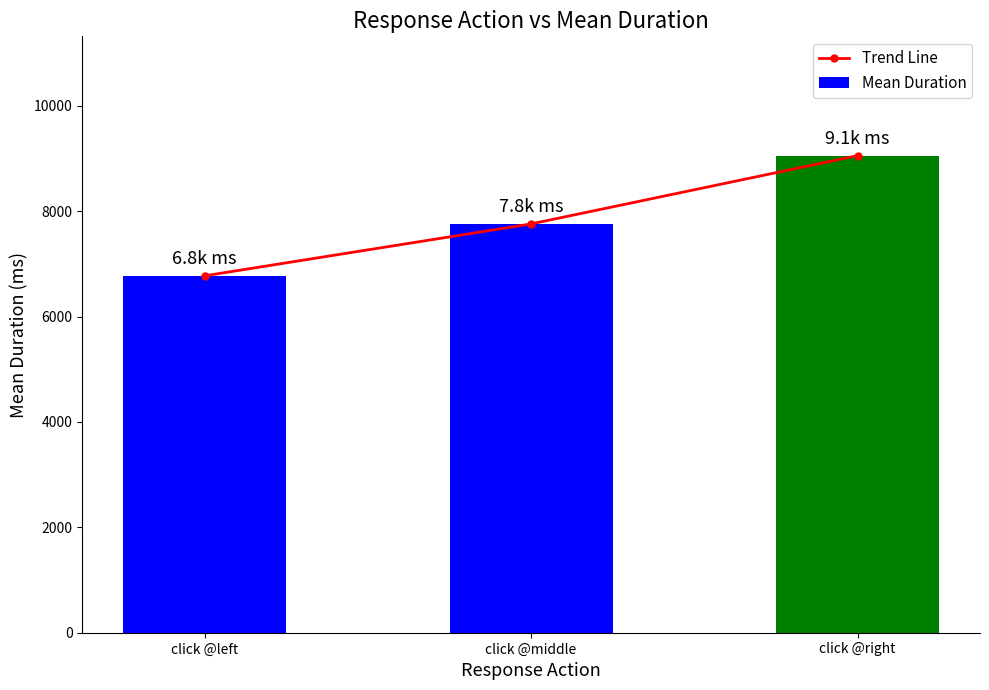

What is the approximate value of Trend Line at click @left?

6772.8